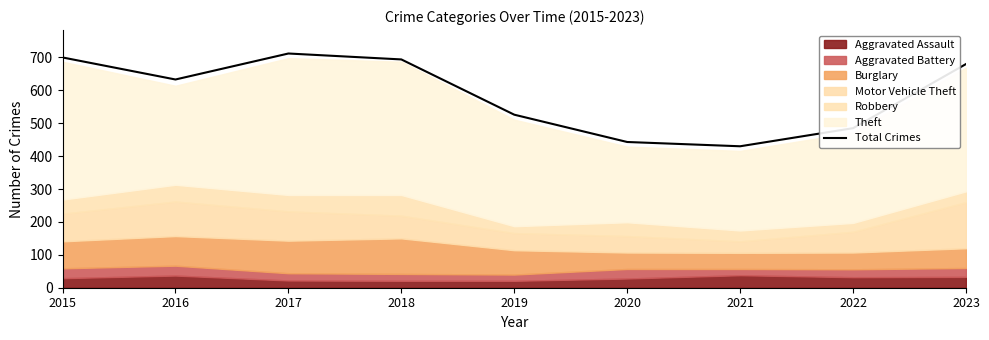

How many interior local peaks (higher than both neighbors) does the data have?

1